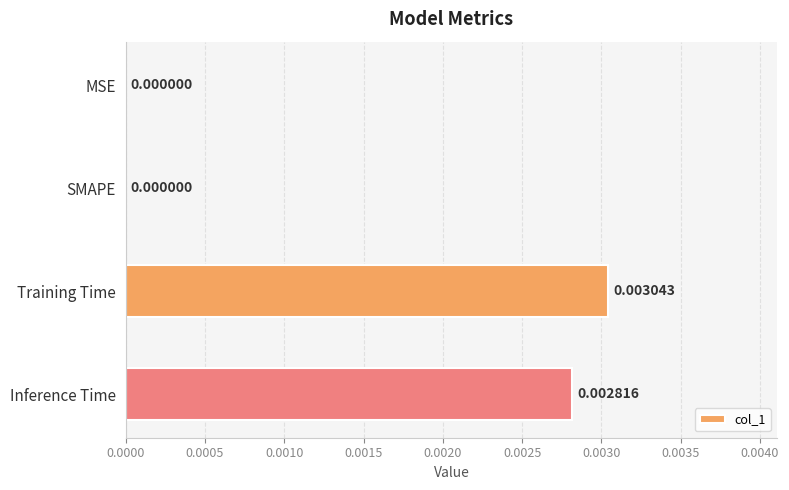

Count the number of categories in the chart.

4